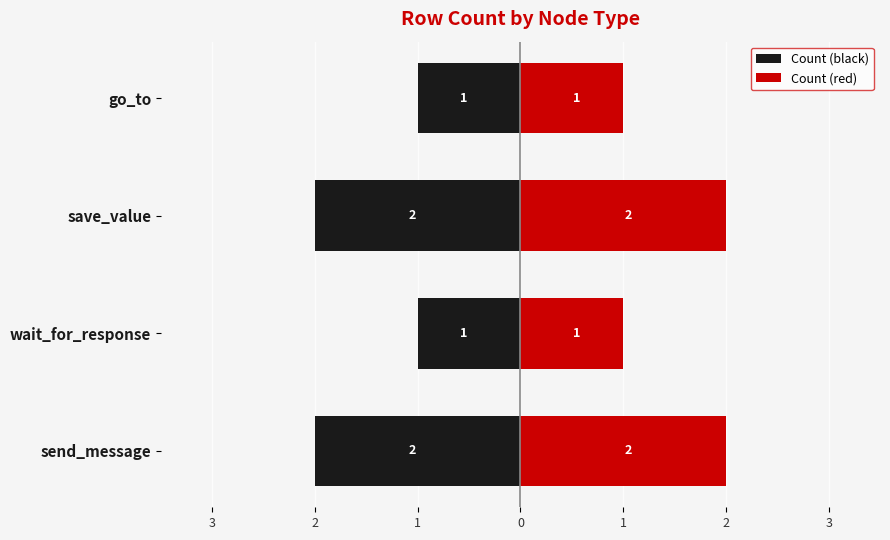

Does the chart contain stacked bars?

No